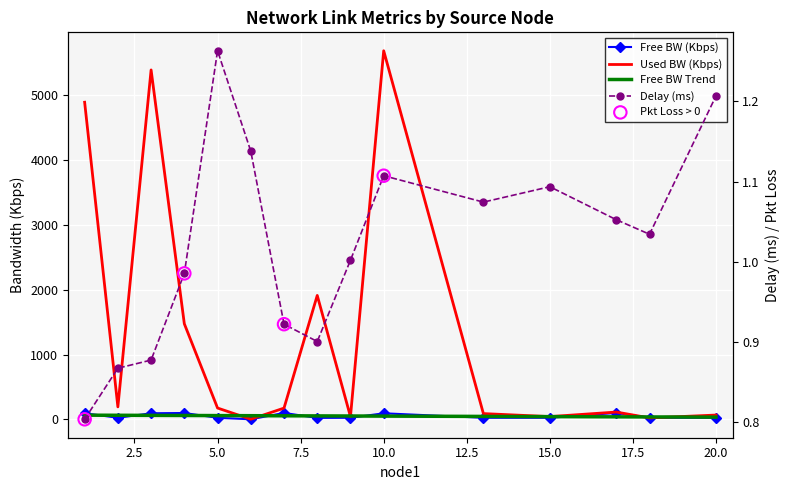

What is the total value across all series at 1?

4991.0